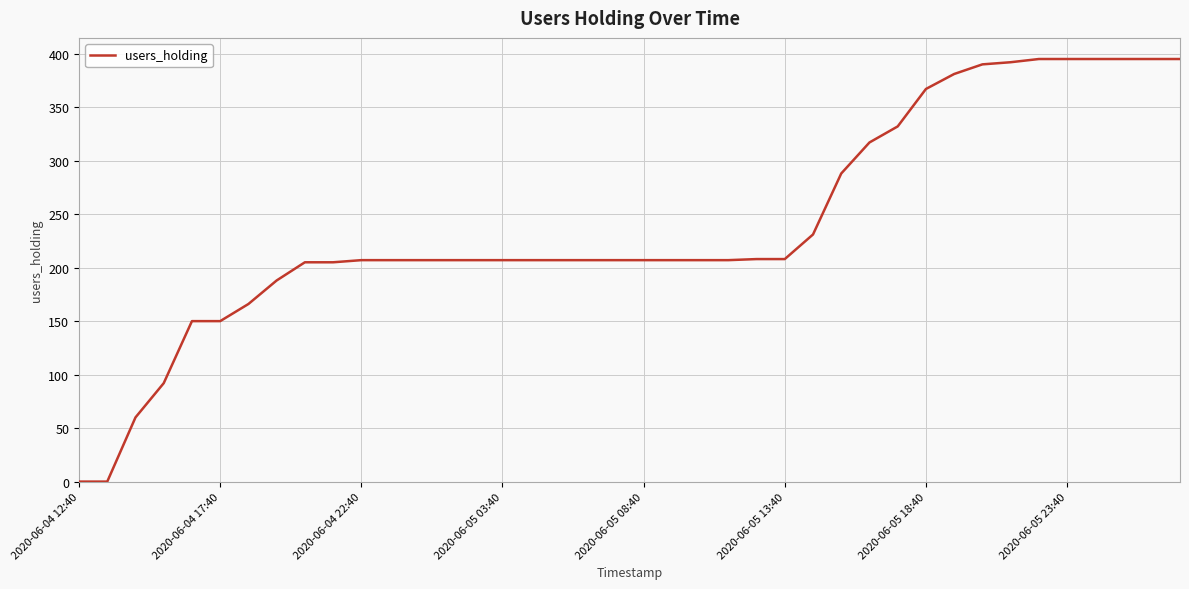

What is the difference between the maximum and minimum values?

395